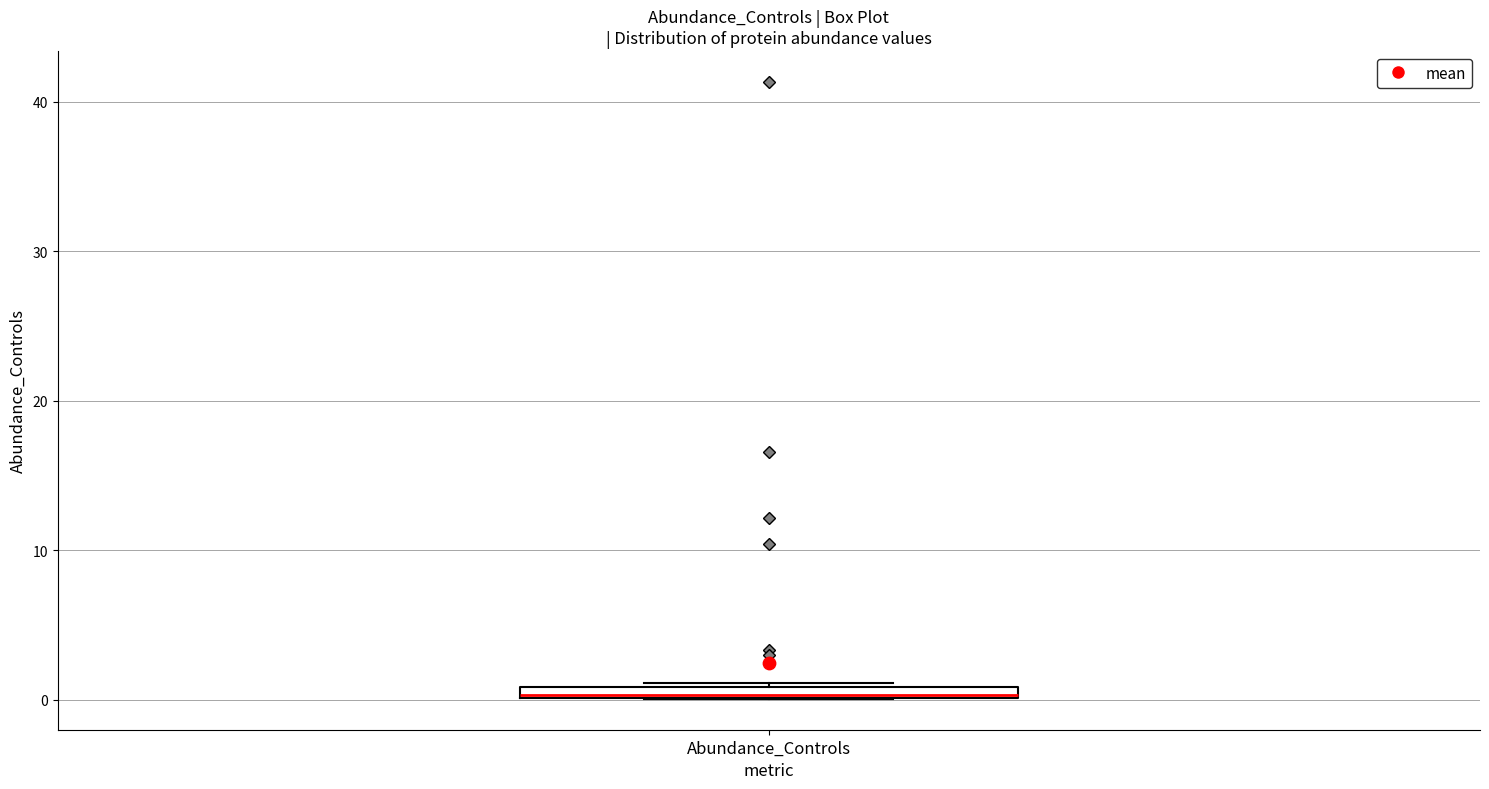

Where is the lower edge of the box for Abundance_Controls on the y-axis? The values are not printed on the chart, so give them approximately, as read against the axis.

0